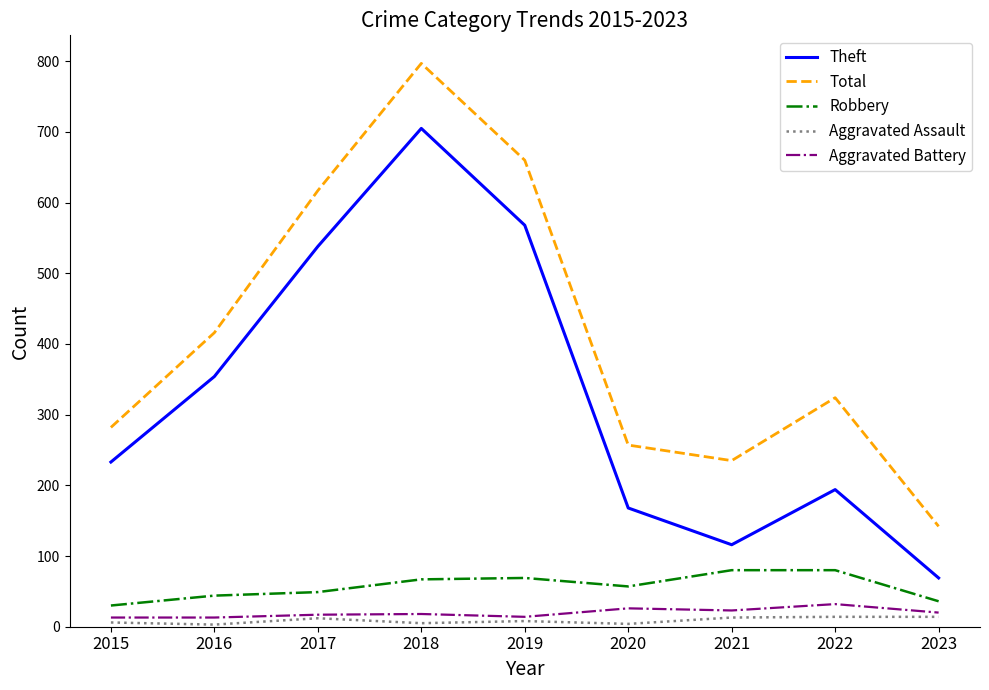

Between 2015 and 2023, which series saw the biggest shift?

Theft